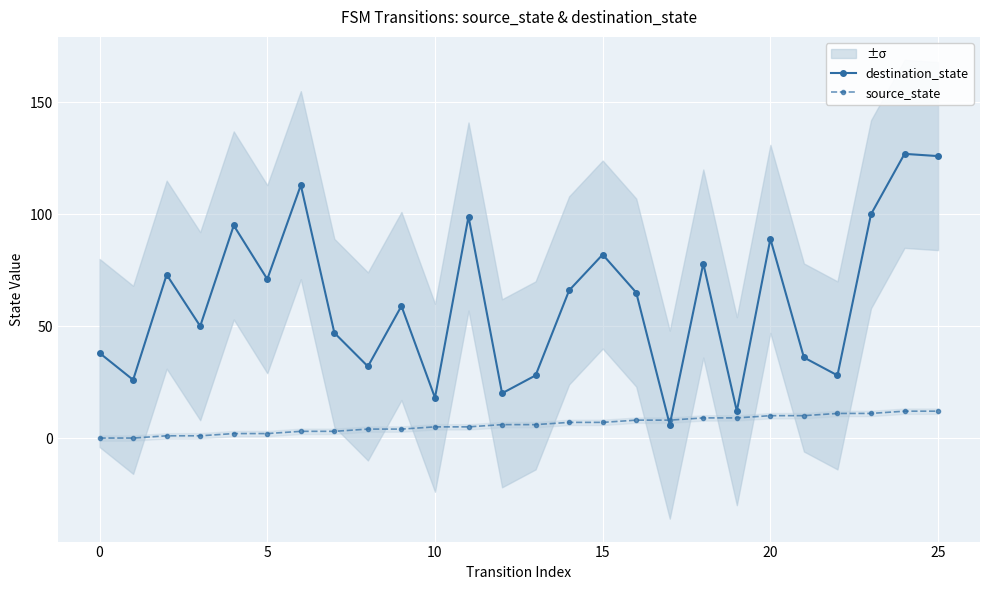

Which series has the widest spread of values?

destination_state